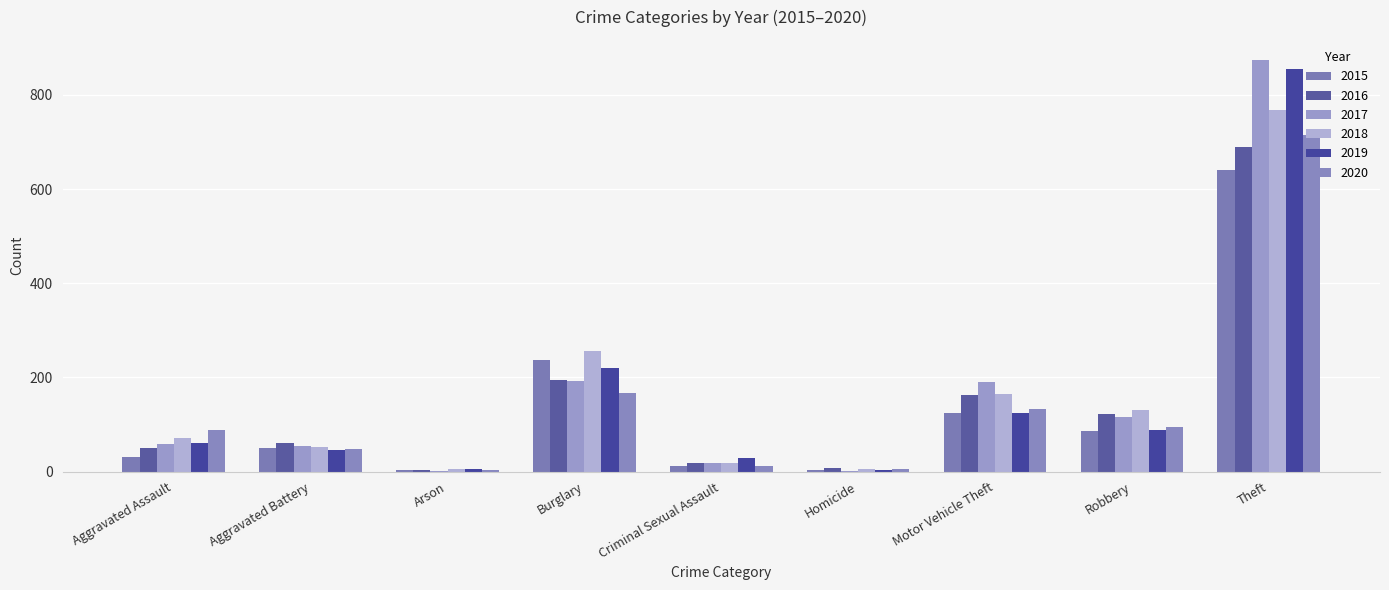

How many categories are shown in the chart?

9